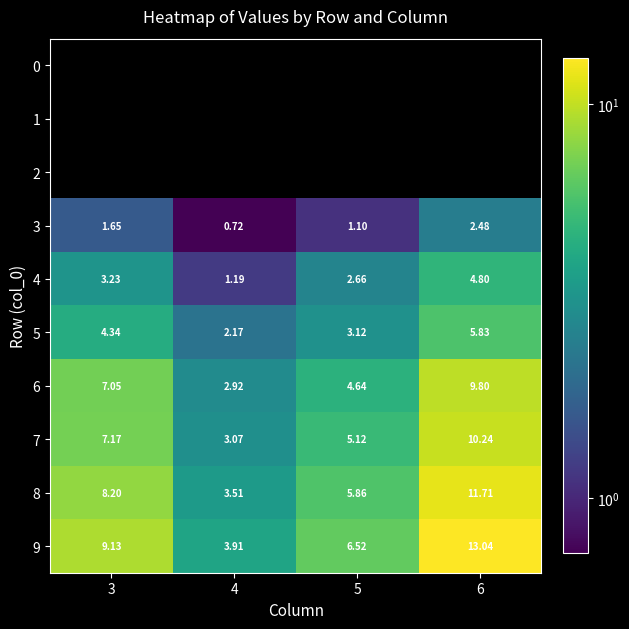

List the series in order of their overall mean, lowest first.

0, 1, 2, 3, 4, 5, 6, 7, 8, 9